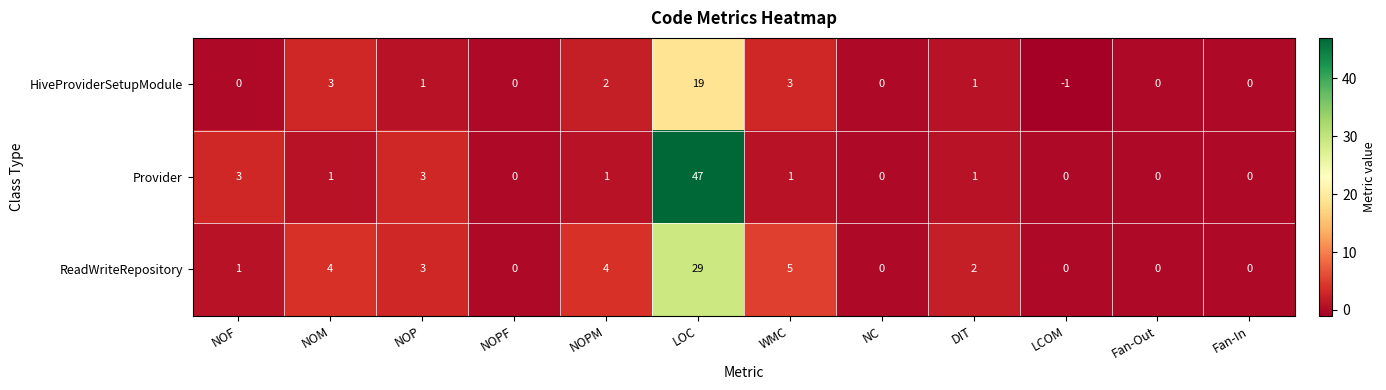

List the series in order of their overall mean, highest first.

Provider, ReadWriteRepository, HiveProviderSetupModule